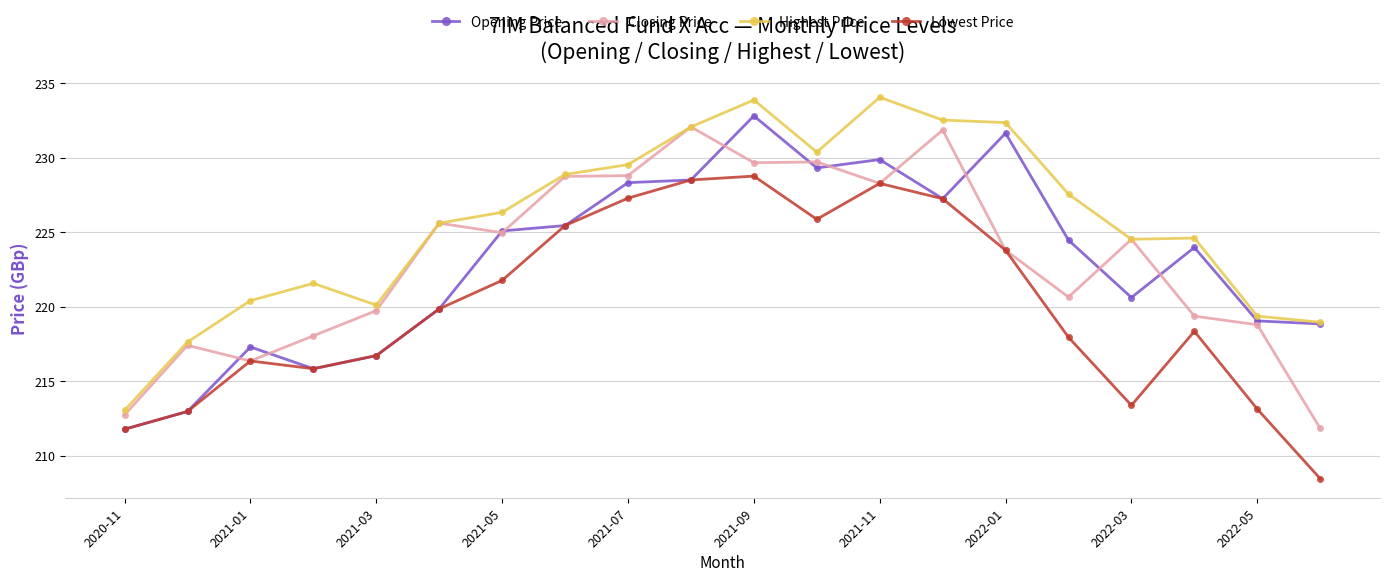

Does the chart display data point markers on the line(s)?

Yes